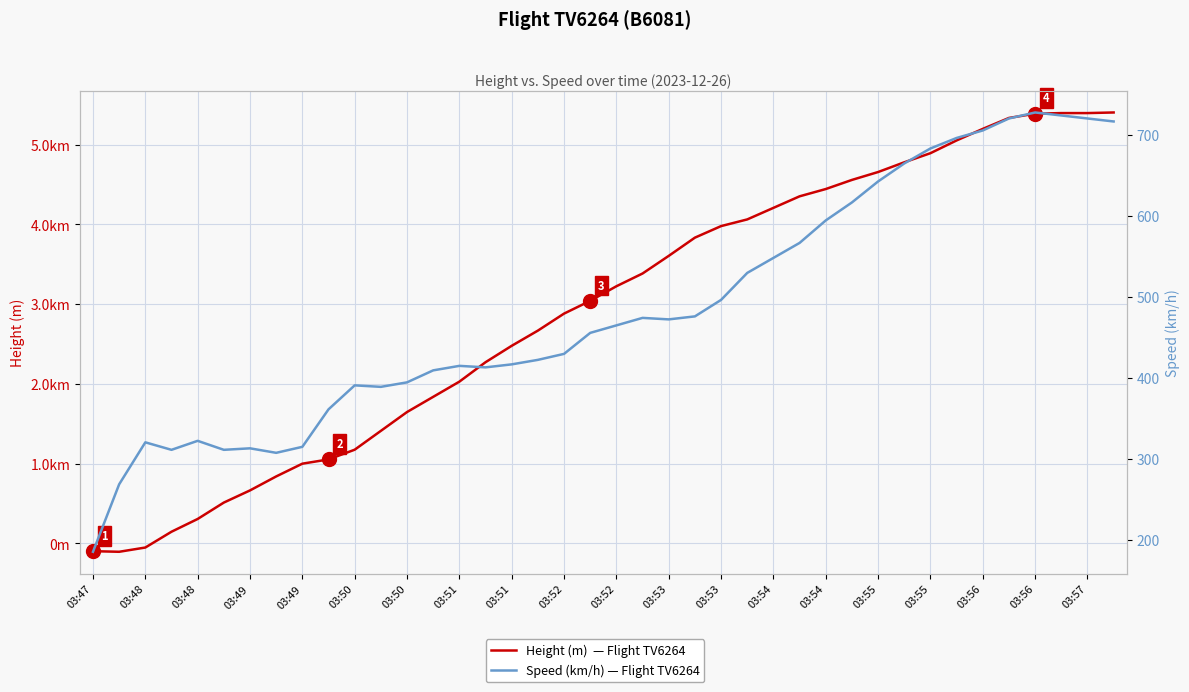

At 31, list the series in order from smallest to largest.

Speed (km/h) — Flight TV6264, Height (m)  — Flight TV6264